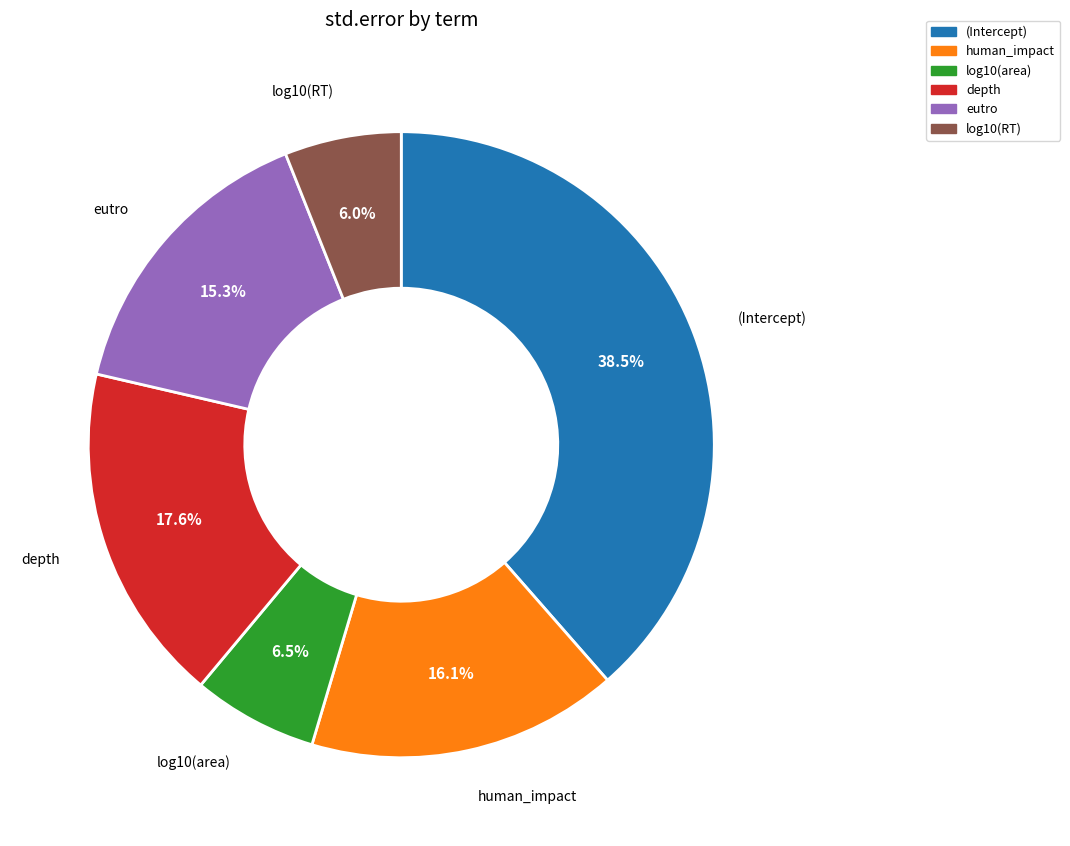

Combined, what portion of the pie is (Intercept) and depth?

56.1%